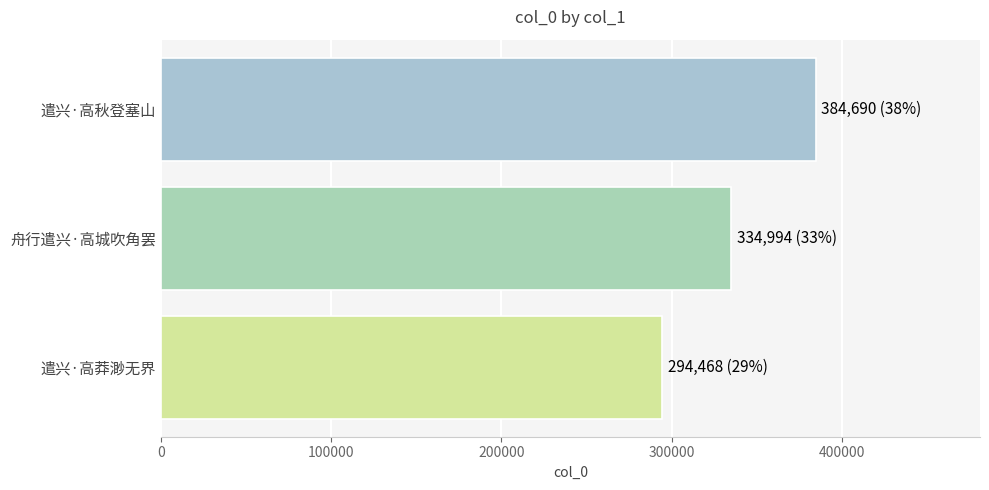

What is the sum of all values?

1014152